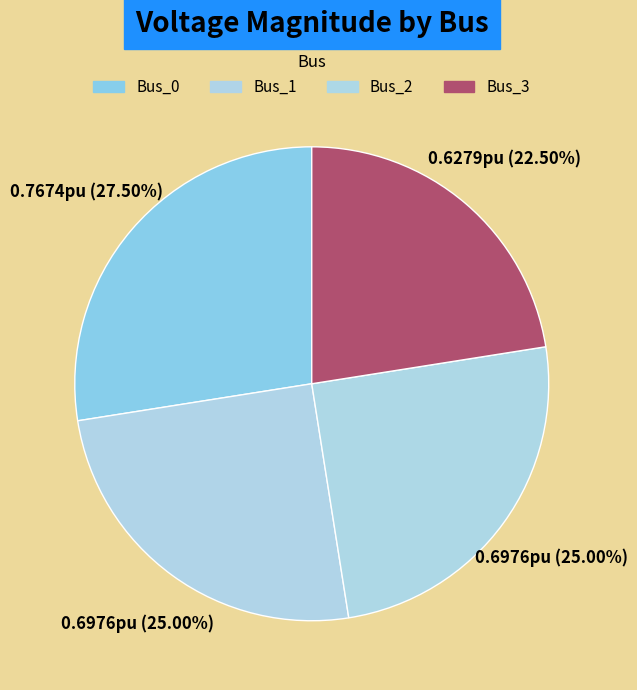

To the nearest percent, what is the average slice percentage?

25%